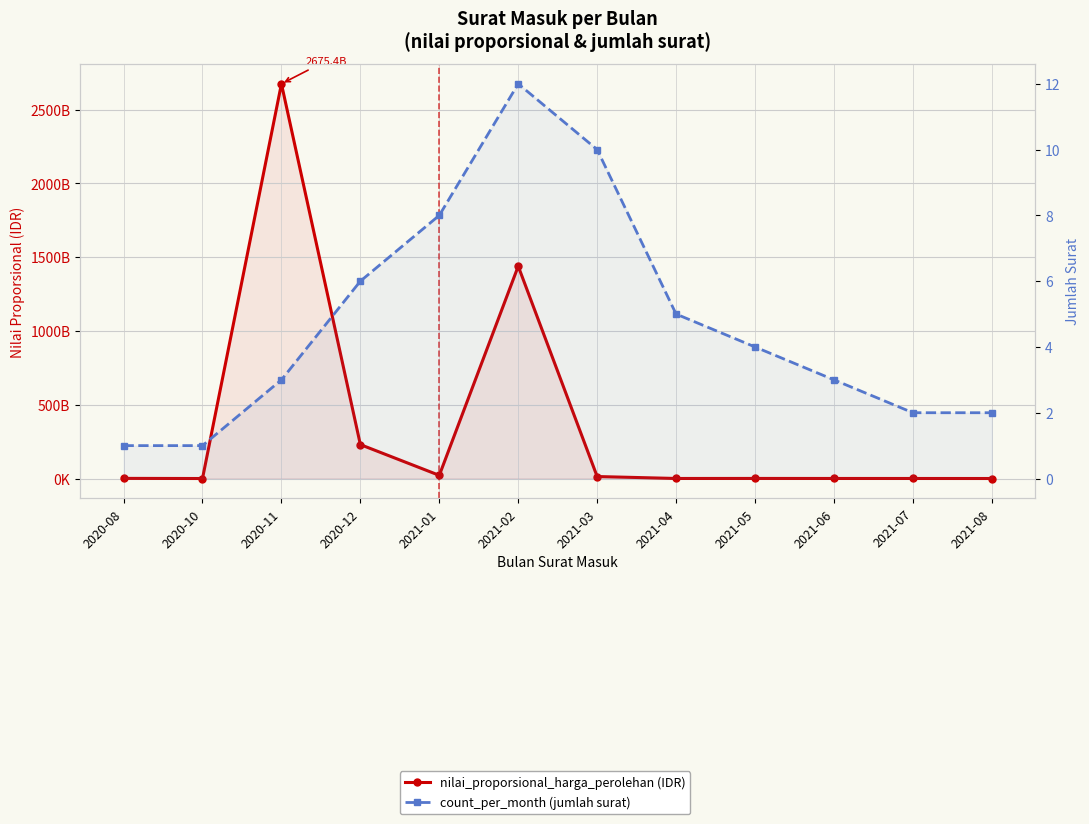

Which series has the widest spread of values?

nilai_proporsional_harga_perolehan